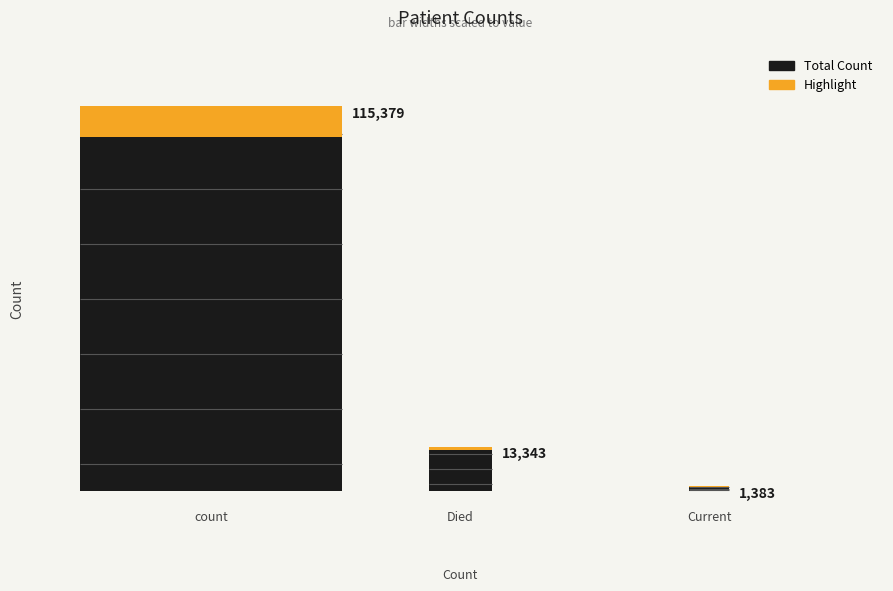

Which has a higher value, countDied or count?

count